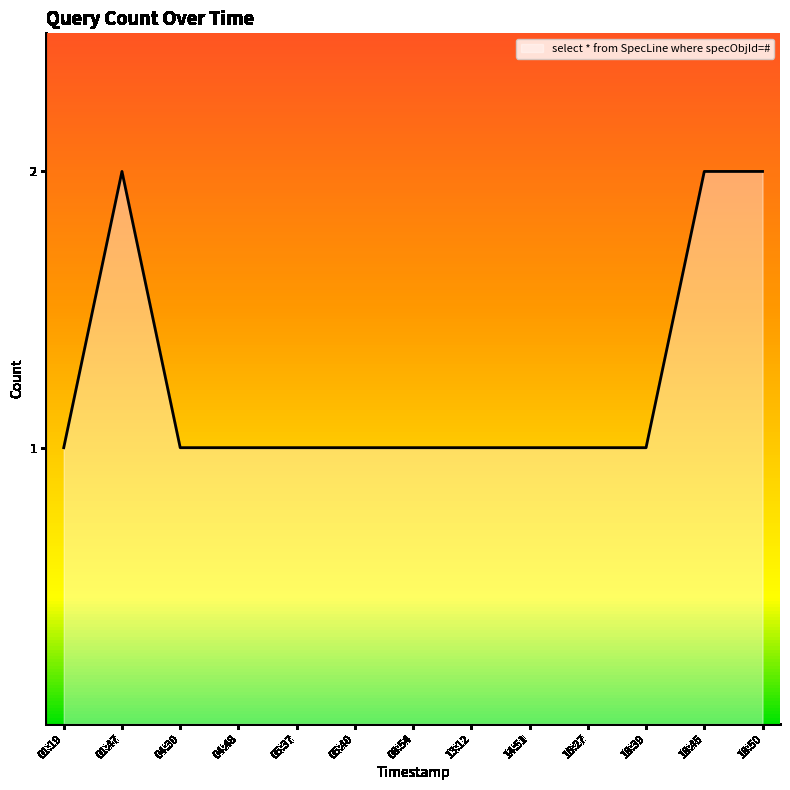

Approximately how many times larger is the value at 04:30 compared to 18:39?

1.0